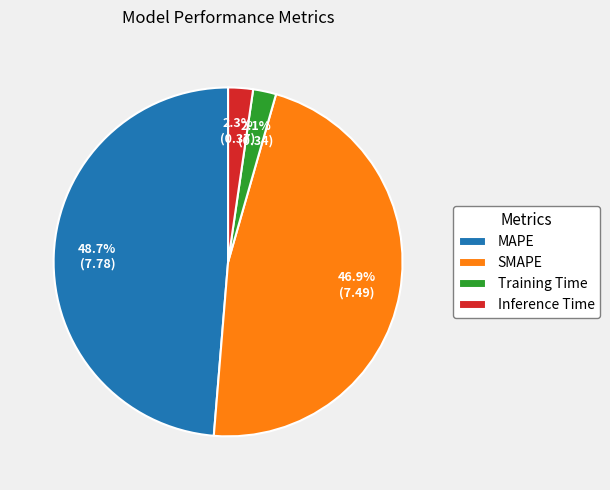

How many segments does this pie chart have?

4